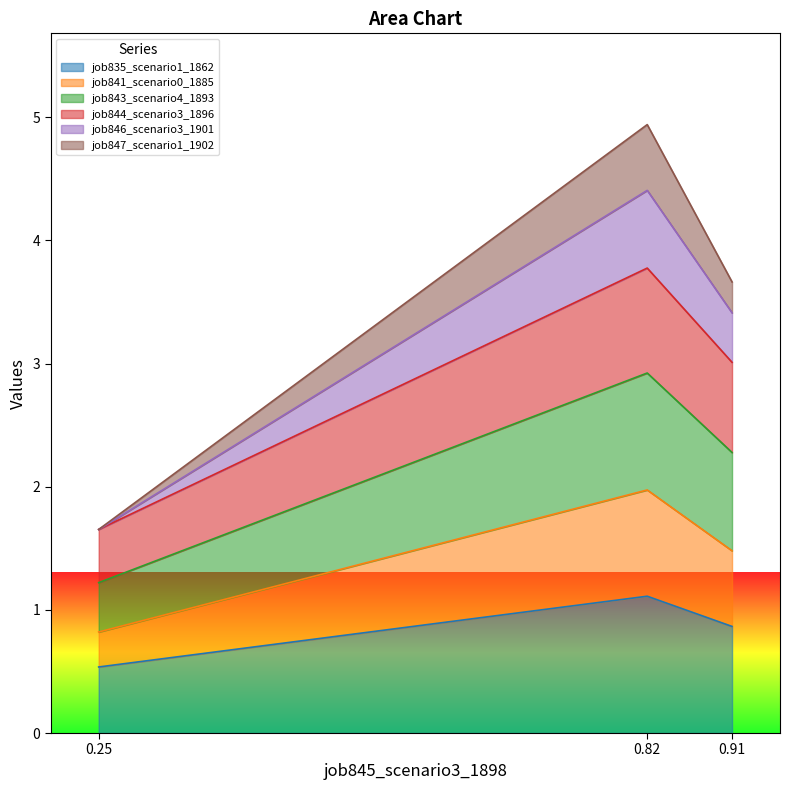

Reading left to right, transcribe the values for job835_scenario1_1862.

0.25=0.5	0.82=1.1	0.91=0.9